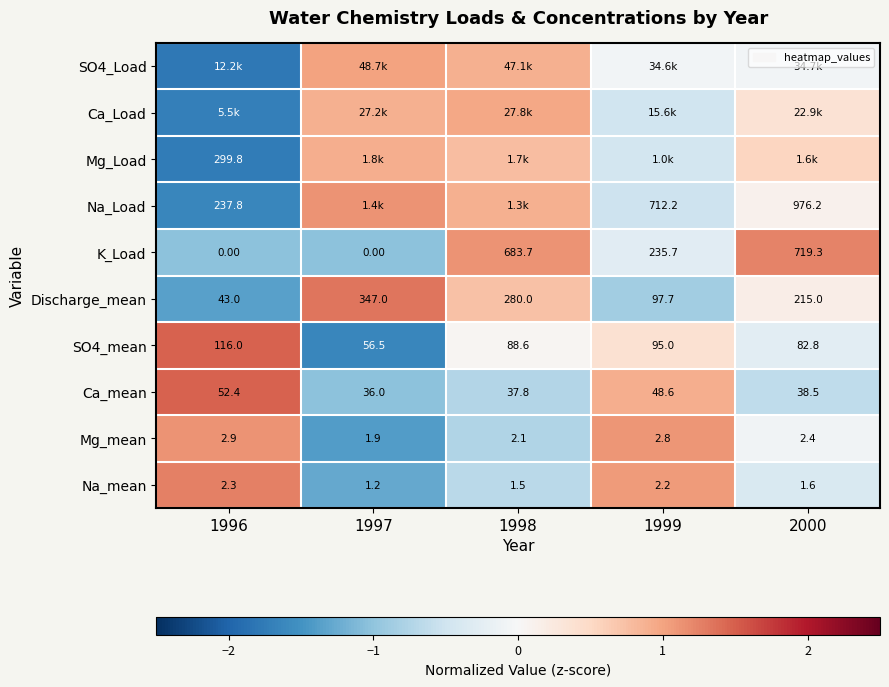

How many data points in K_Load are less than 235?

2